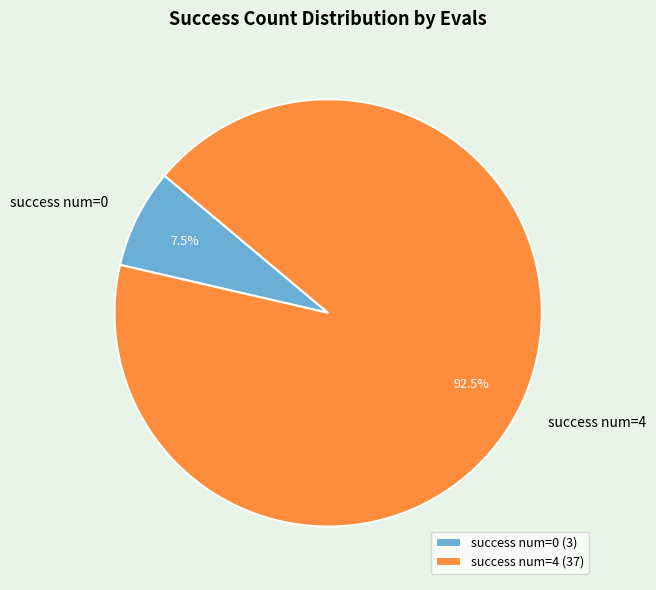

Between success num=4 (37) and success num=0 (3), which is larger?

success num=4 (37)